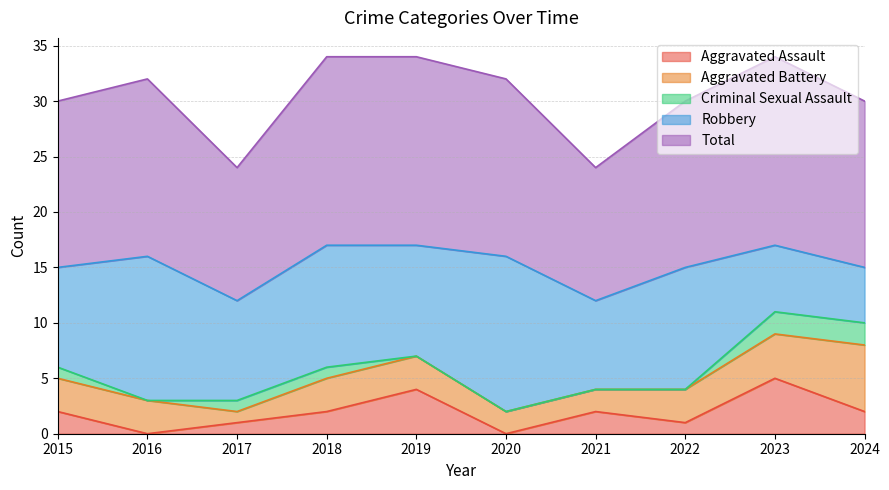

What is the difference between the maximum and second lowest values in the Aggravated Battery series?

4